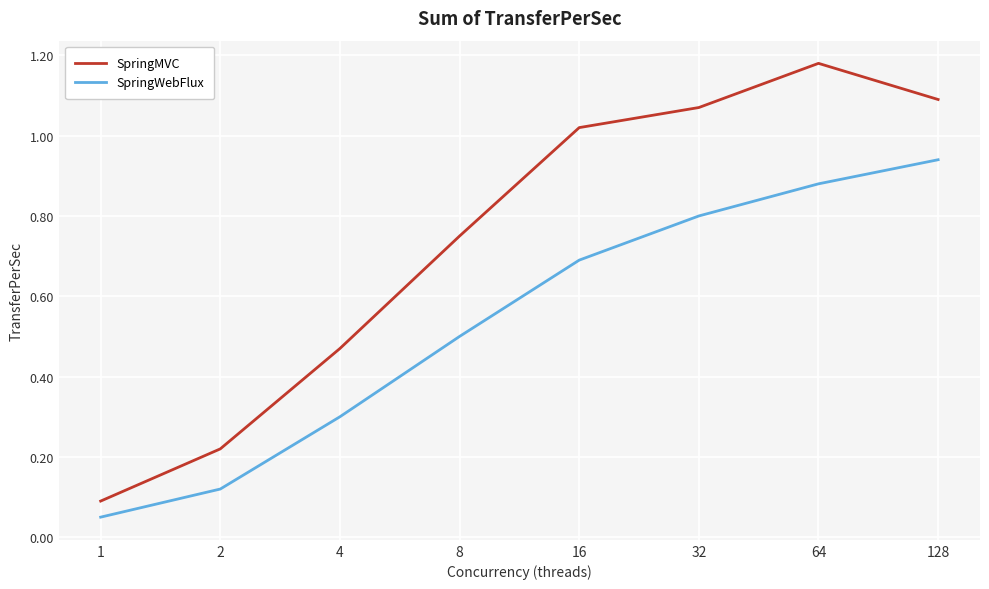

At which label does SpringMVC reach its peak?

64